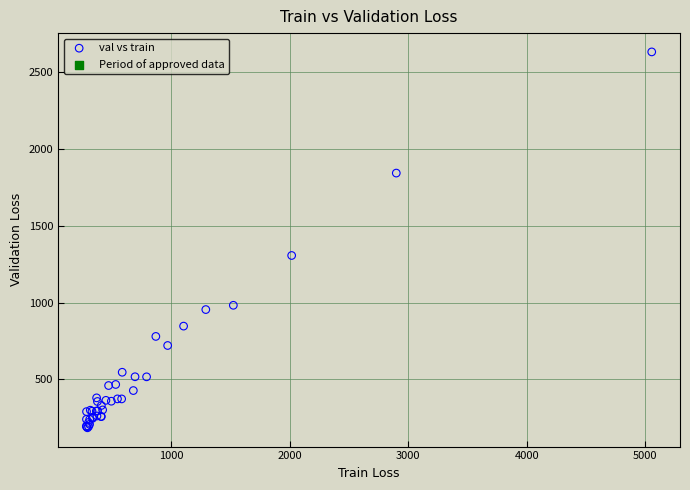

What Y value in the scatter plot is closest to 1408?

1306.7